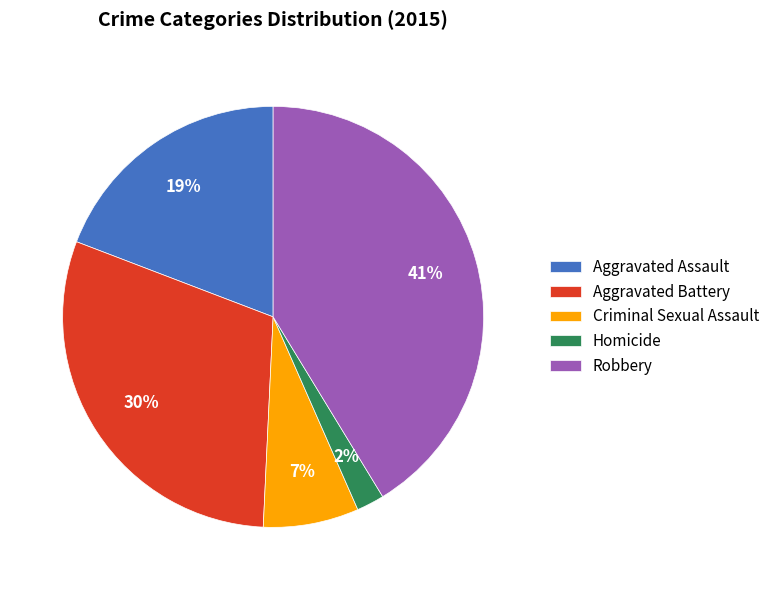

The Criminal Sexual Assault slice represents 1% of the pie. True or false?

False